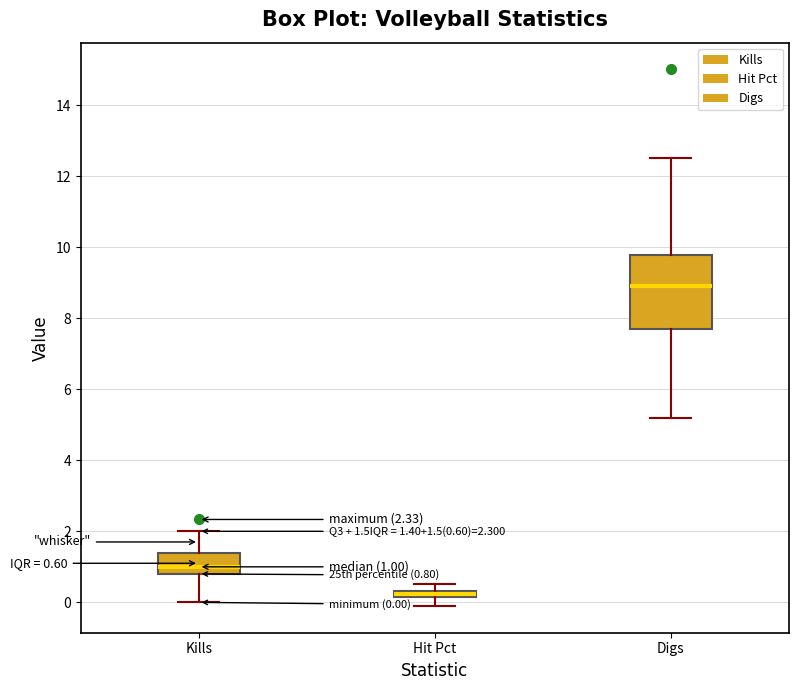

Comparing the boxes themselves (not the whiskers), which one is the tallest?

Digs